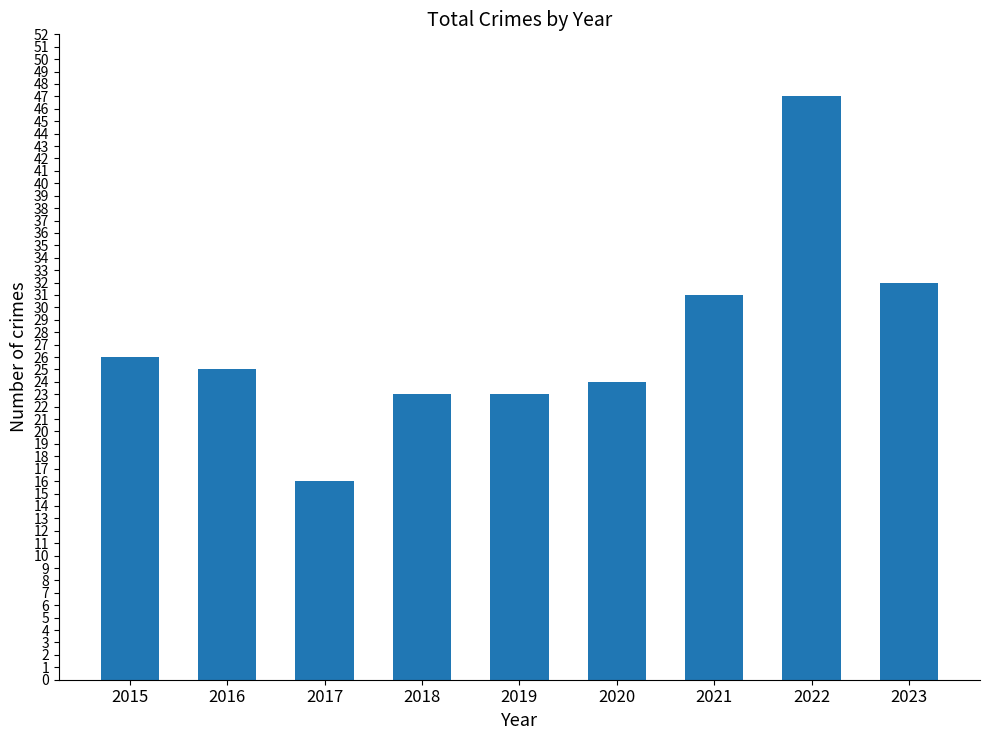

Which category has the highest value across all series?

2022